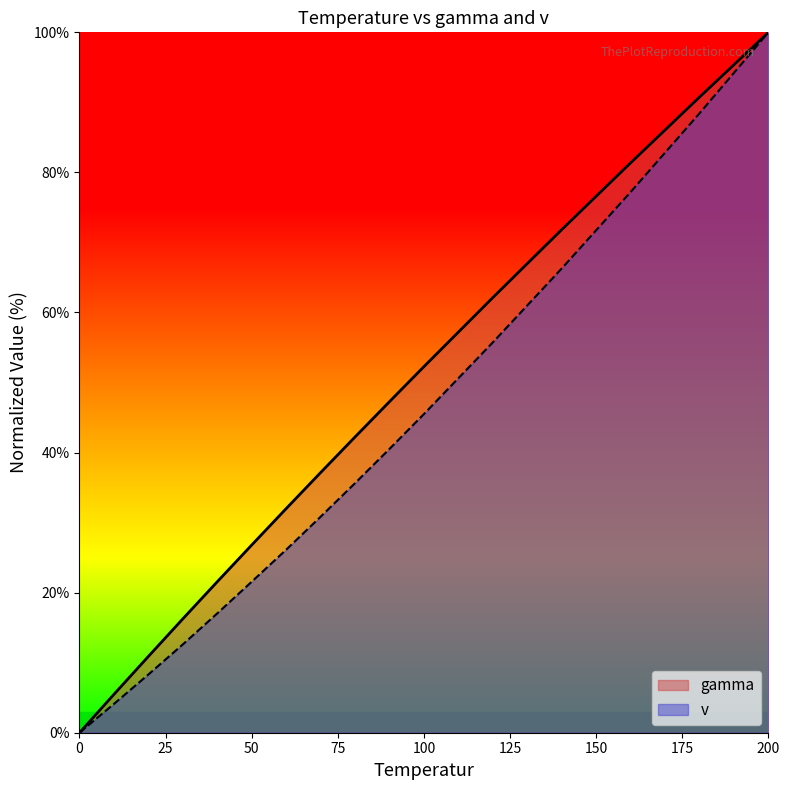

True or false: gamma and v intersect in this chart.

False